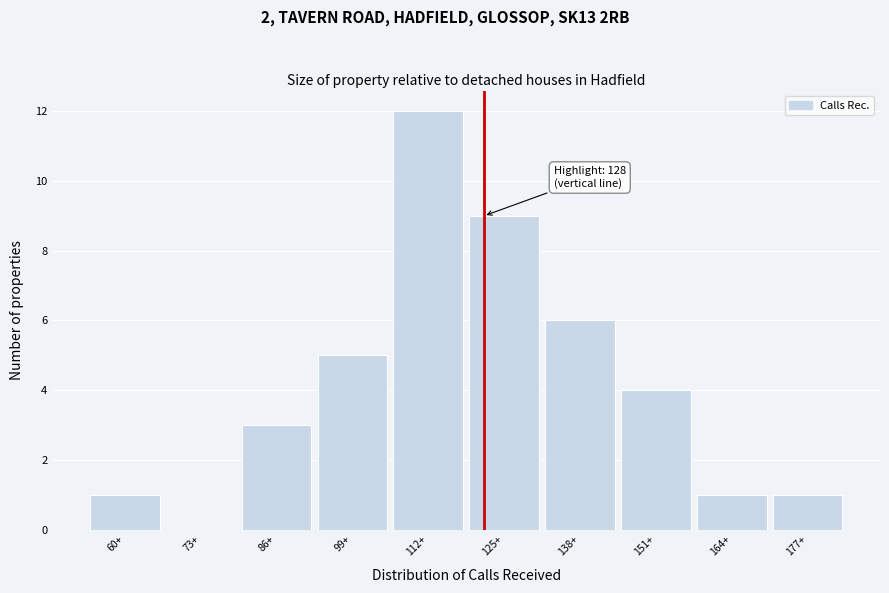

Reading left to right, list all the values displayed in this chart.

60+=1	73+=0	86+=3	99+=5	112+=12	125+=9	138+=6	151+=4	164+=1	177+=1